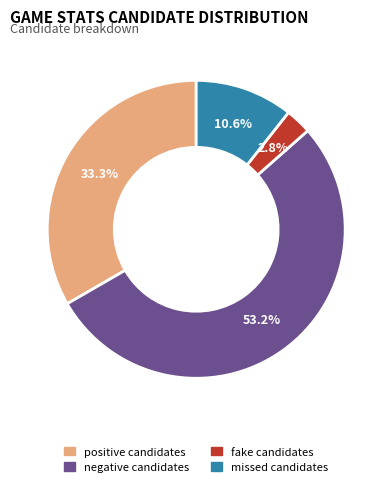

Which slice is the largest?

negative candidates